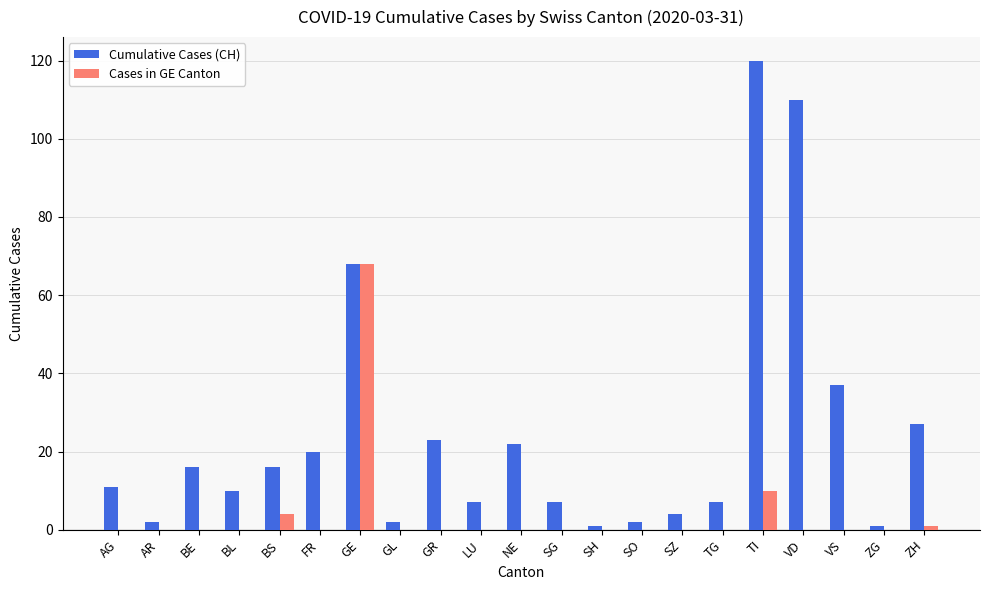

Which category has the highest value across all series?

TI